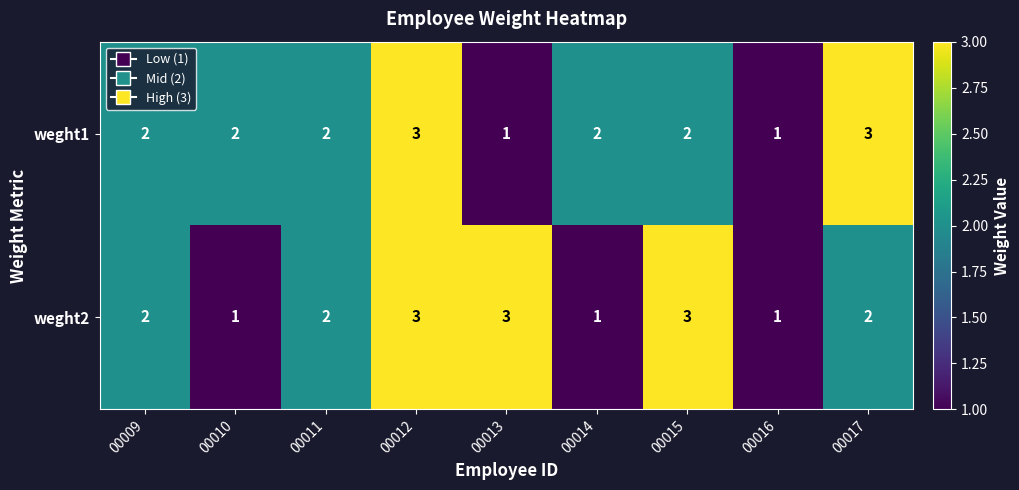

What is the maximum value for weght1?

3